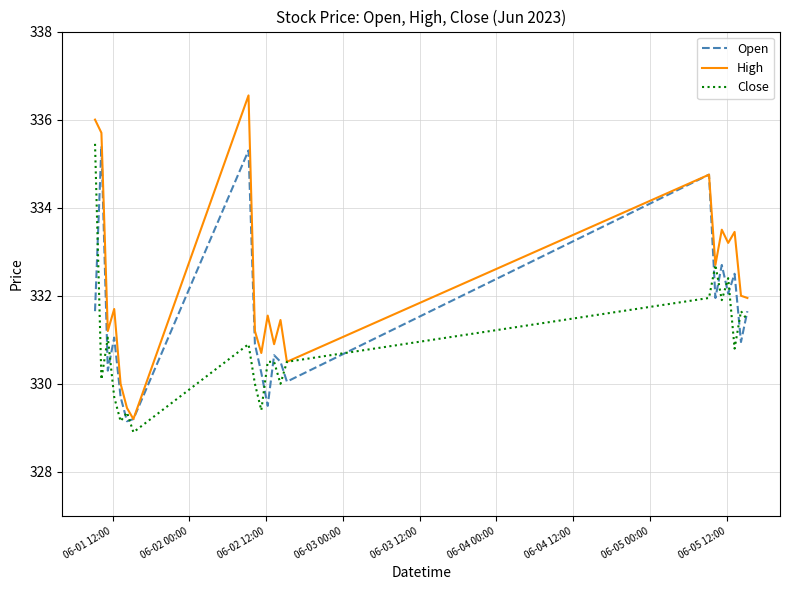

Which series has the largest total across all categories?

High